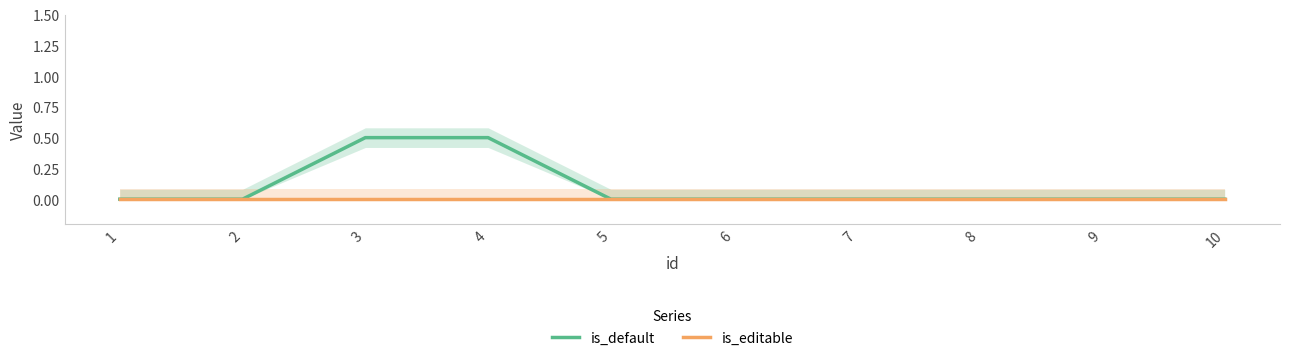

Reading right to left, list all the values displayed in this chart.

is_default: 0.0	0.0	0.0	0.0	0.0	0.0	0.5	0.5	0.0	0.0
is_editable: 0.0	0.0	0.0	0.0	0.0	0.0	0.0	0.0	0.0	0.0